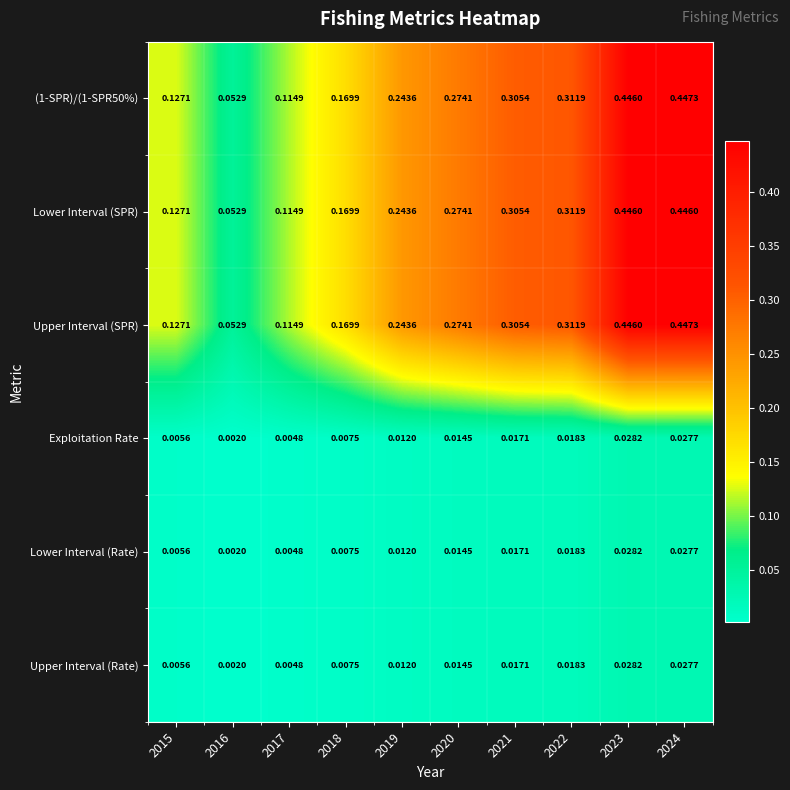

Is the value of Lower Interval (SPR) at 2021 greater than the value of Upper Interval (Rate) at 2015?

Yes